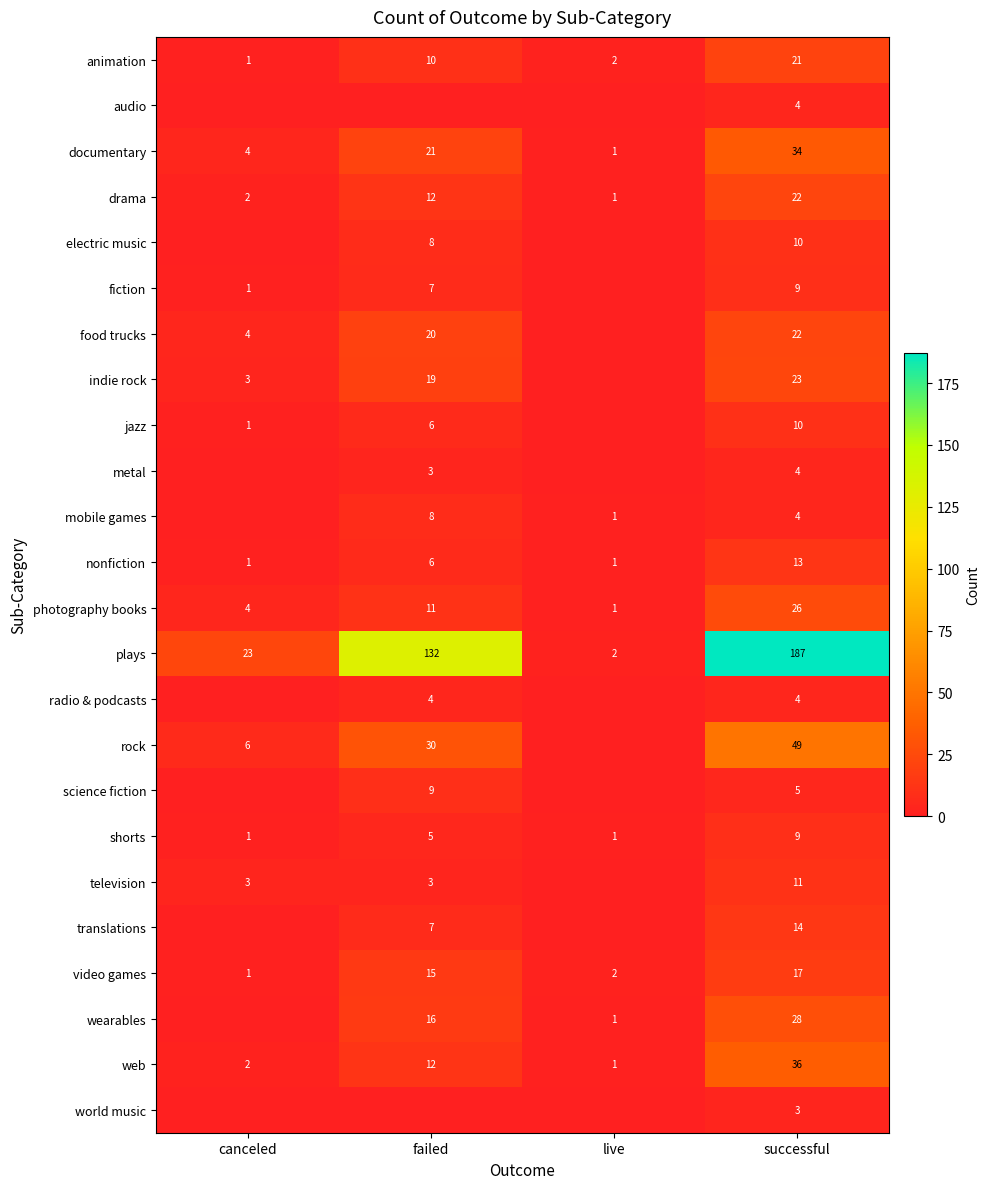

Which has a higher value, successful or failed?

successful